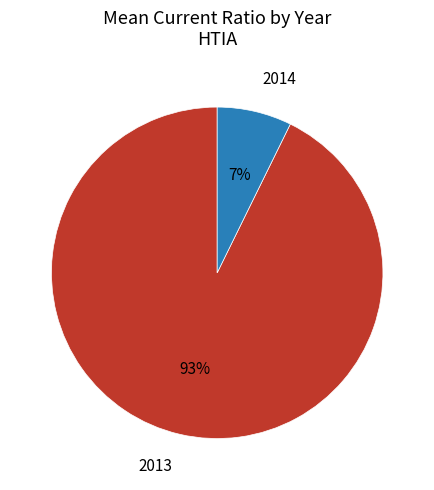

What percentage is the 2013 slice, to the nearest percent?

93%